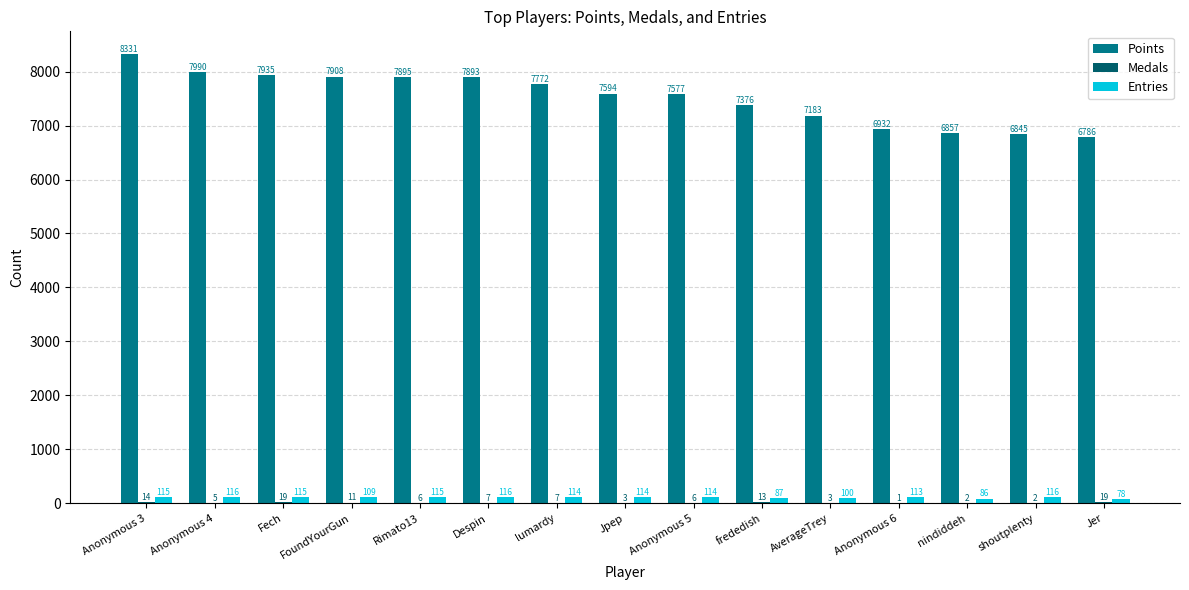

The value of Points at Anonymous 3 is 3217. True or false?

False